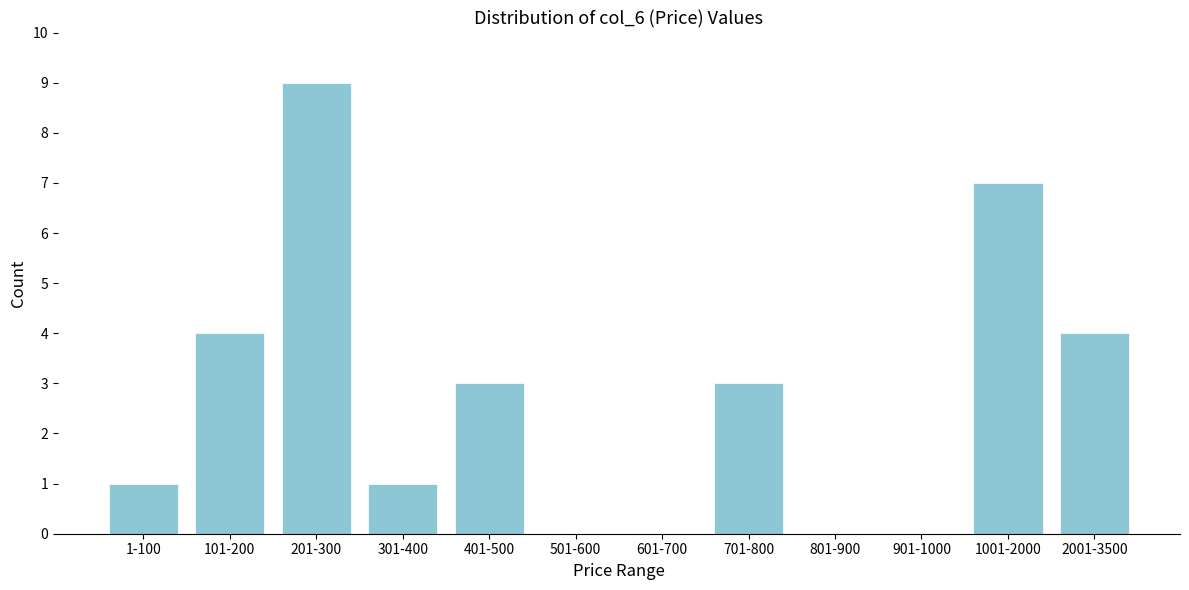

Reading right to left, list all the values displayed in this chart.

2001-3500=4	1001-2000=7	901-1000=0	801-900=0	701-800=3	601-700=0	501-600=0	401-500=3	301-400=1	201-300=9	101-200=4	1-100=1